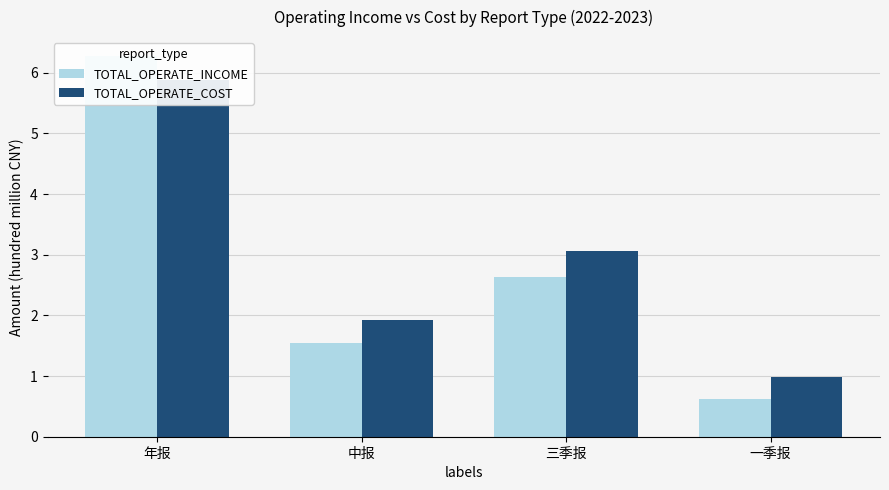

How many data points in TOTAL_OPERATE_INCOME are less than 2?

2